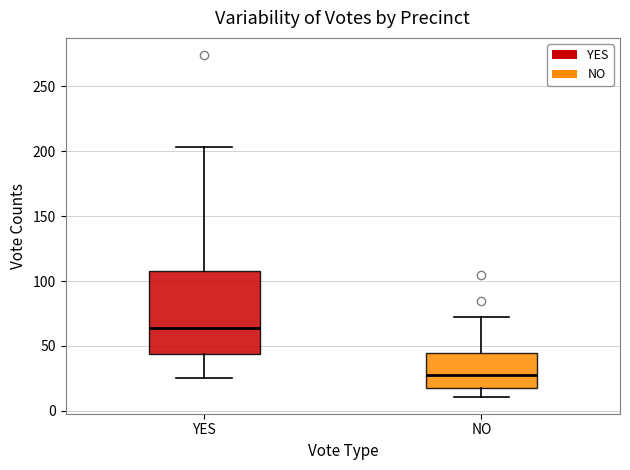

Where does the median line of the box for YES sit on the y-axis? The values are not printed on the chart, so give them approximately, as read against the axis.

65